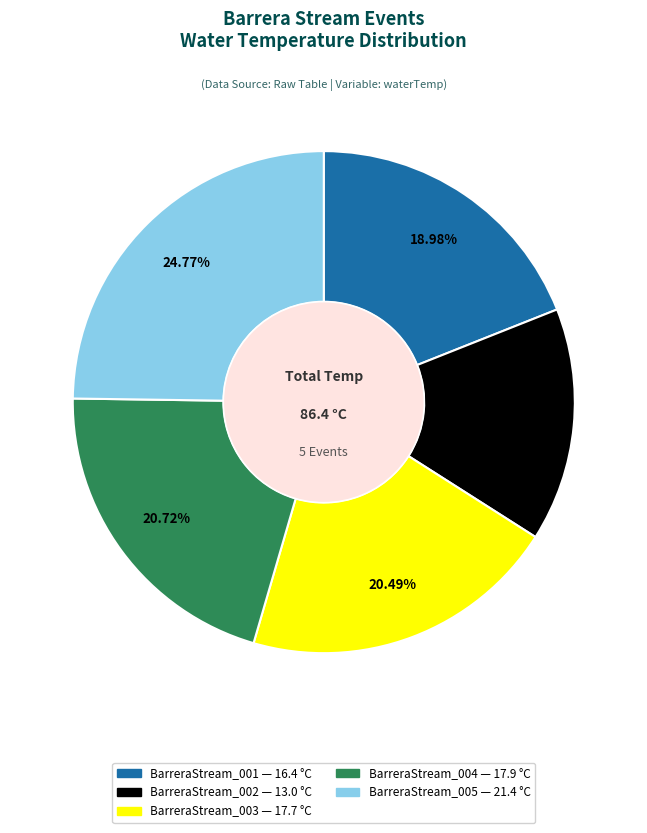

How much of the chart is everything except BarreraStream_001?

81.0%